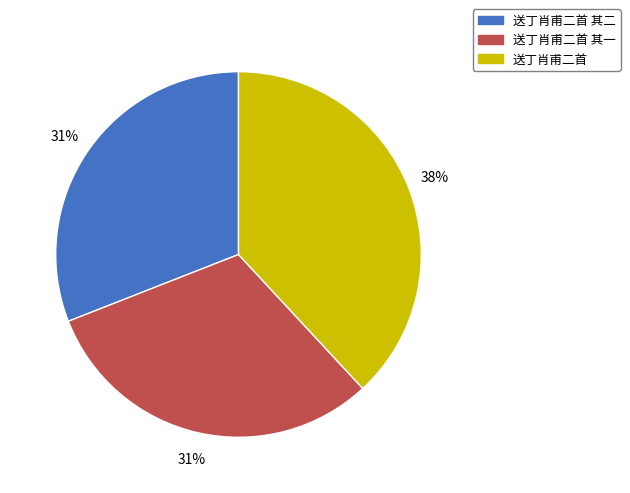

Which slice is the largest?

送丁肖甫二首